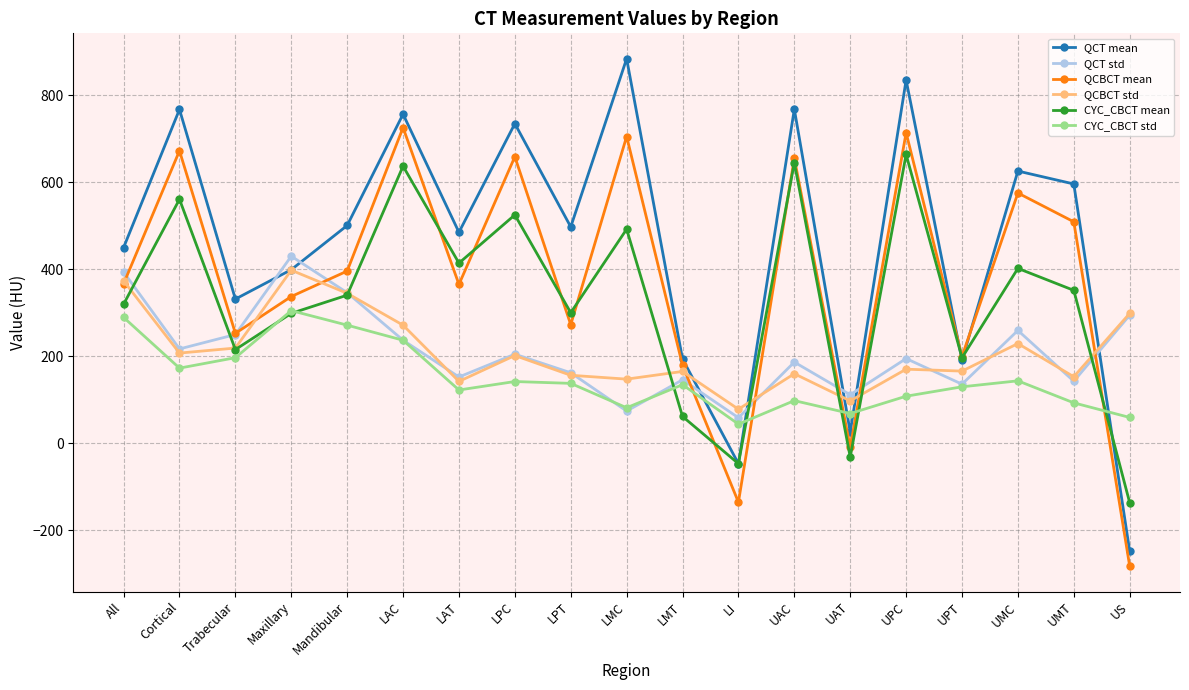

After their last crossing, which series has the higher values: QCT std or CYC_CBCT mean?

QCT std